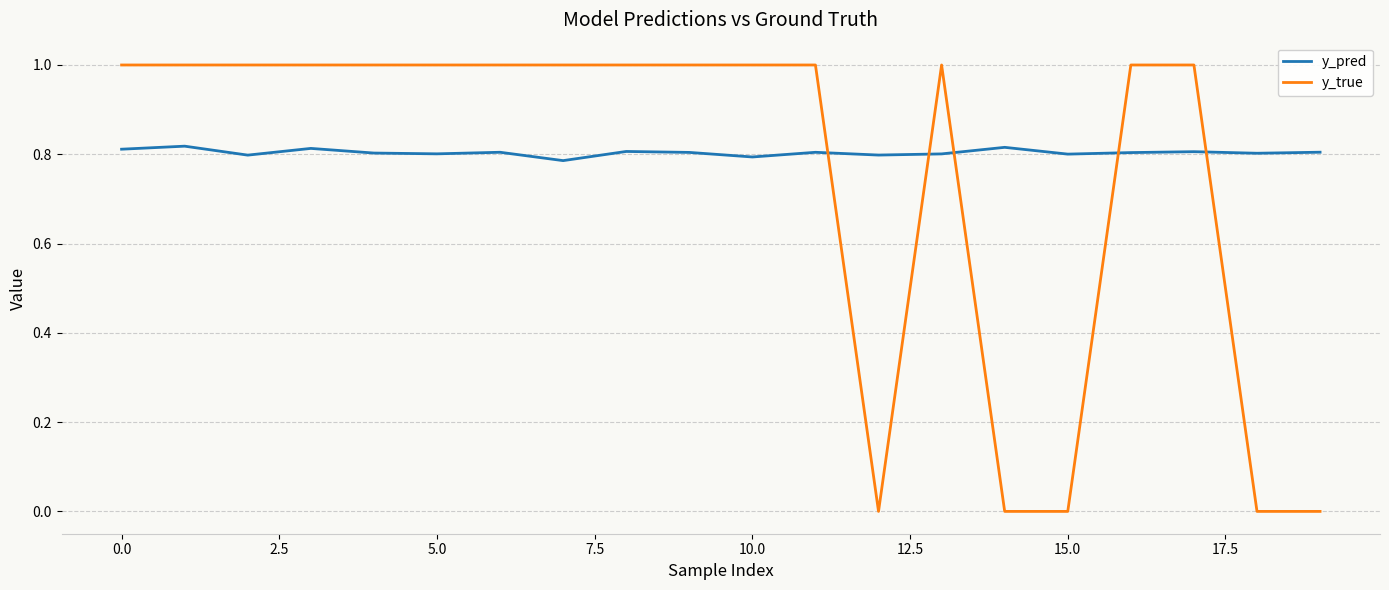

After their last crossing, which series has the higher values: y_pred or y_true?

y_pred